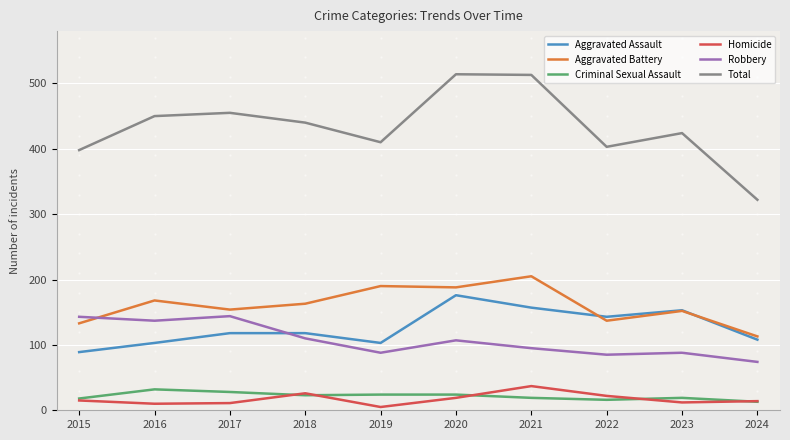

True or false: Aggravated Battery and Criminal Sexual Assault cross at least once.

False